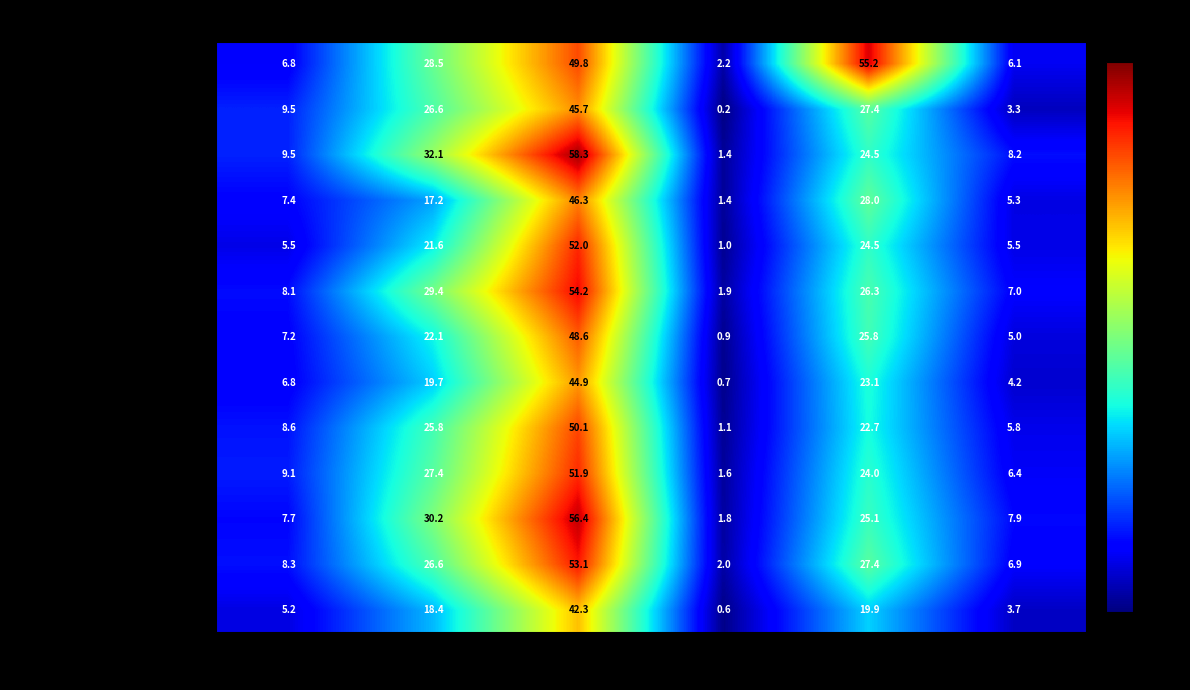

Is it true that Provence-Alpes-Côte d Azur equals 8.3 at E10?

True